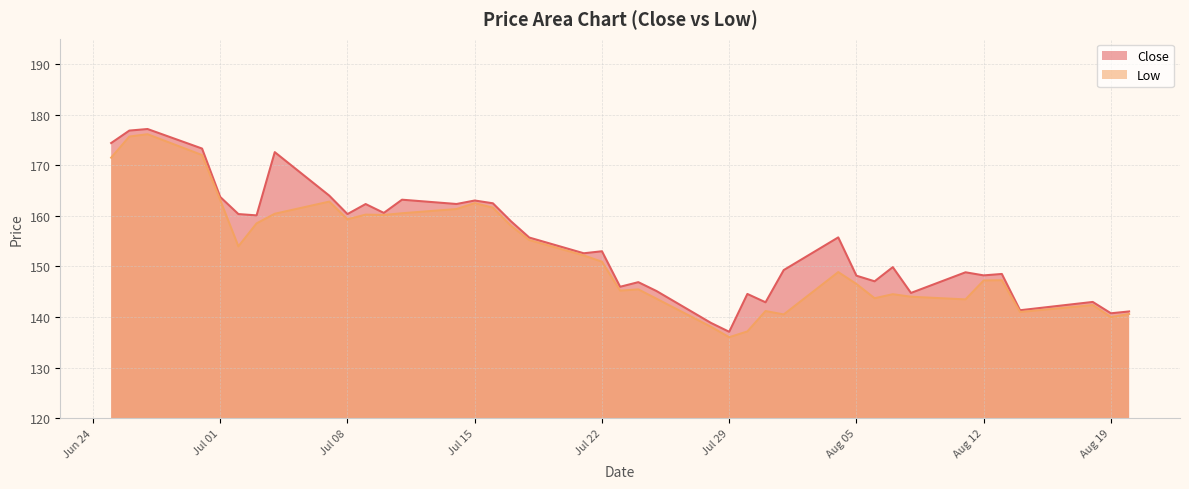

List the series in order of their peak value, lowest first.

Low, Close